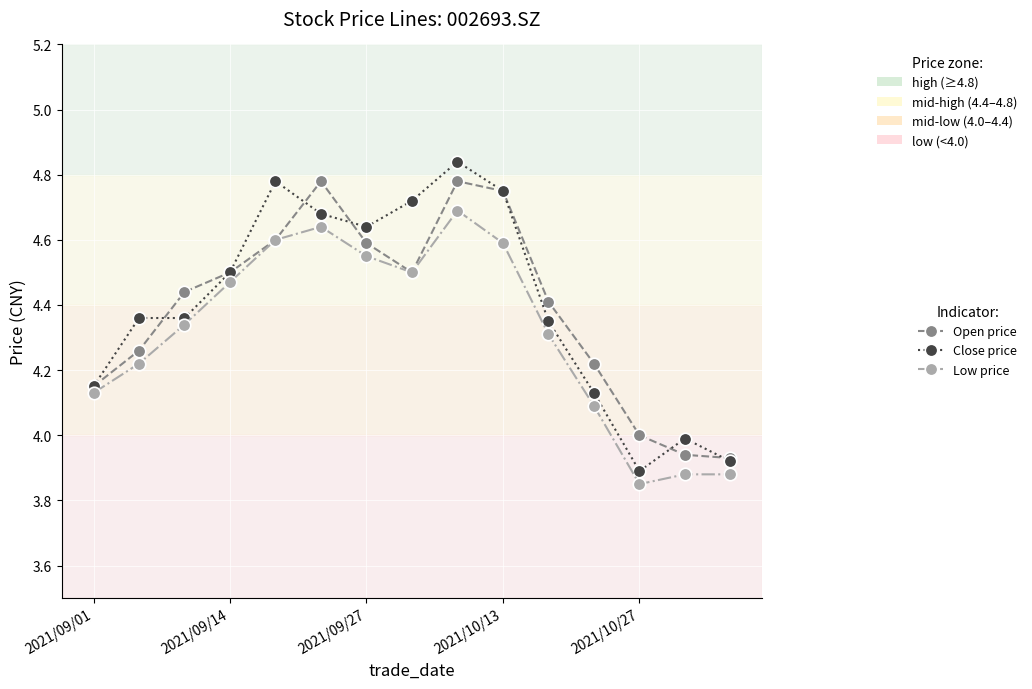

Which series has the largest range (max minus min)?

Close price